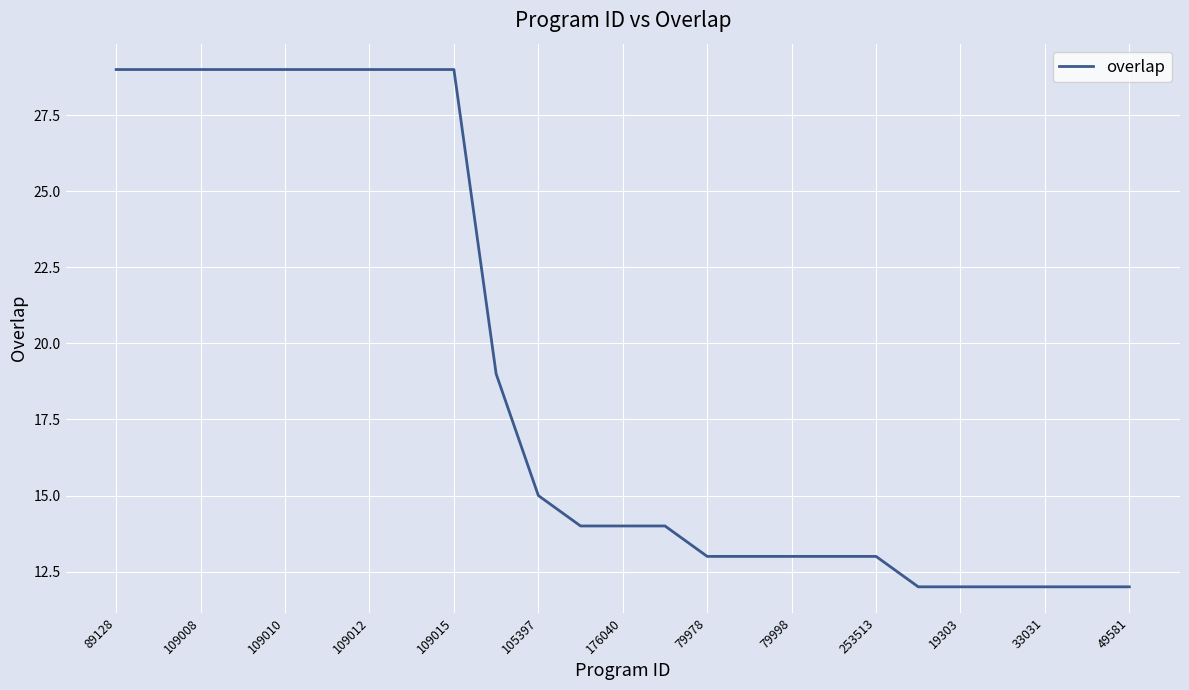

What is the difference between the maximum and minimum values?

17